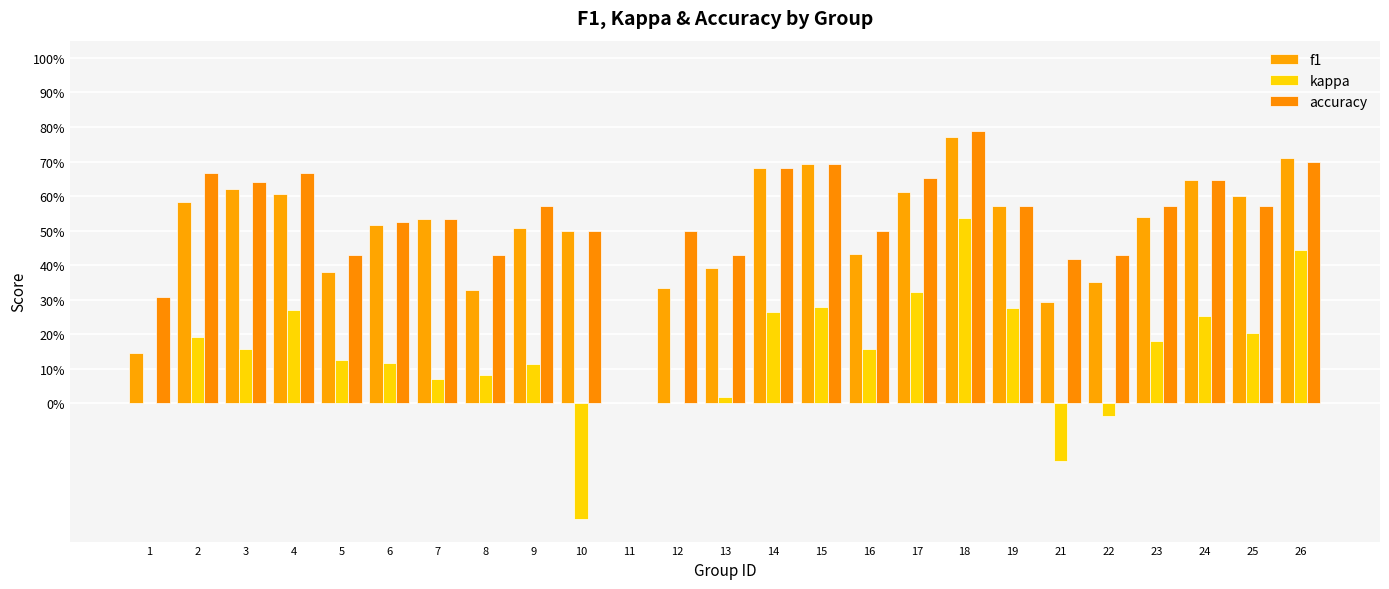

Are the bars grouped side by side (vs. stacked)?

Yes